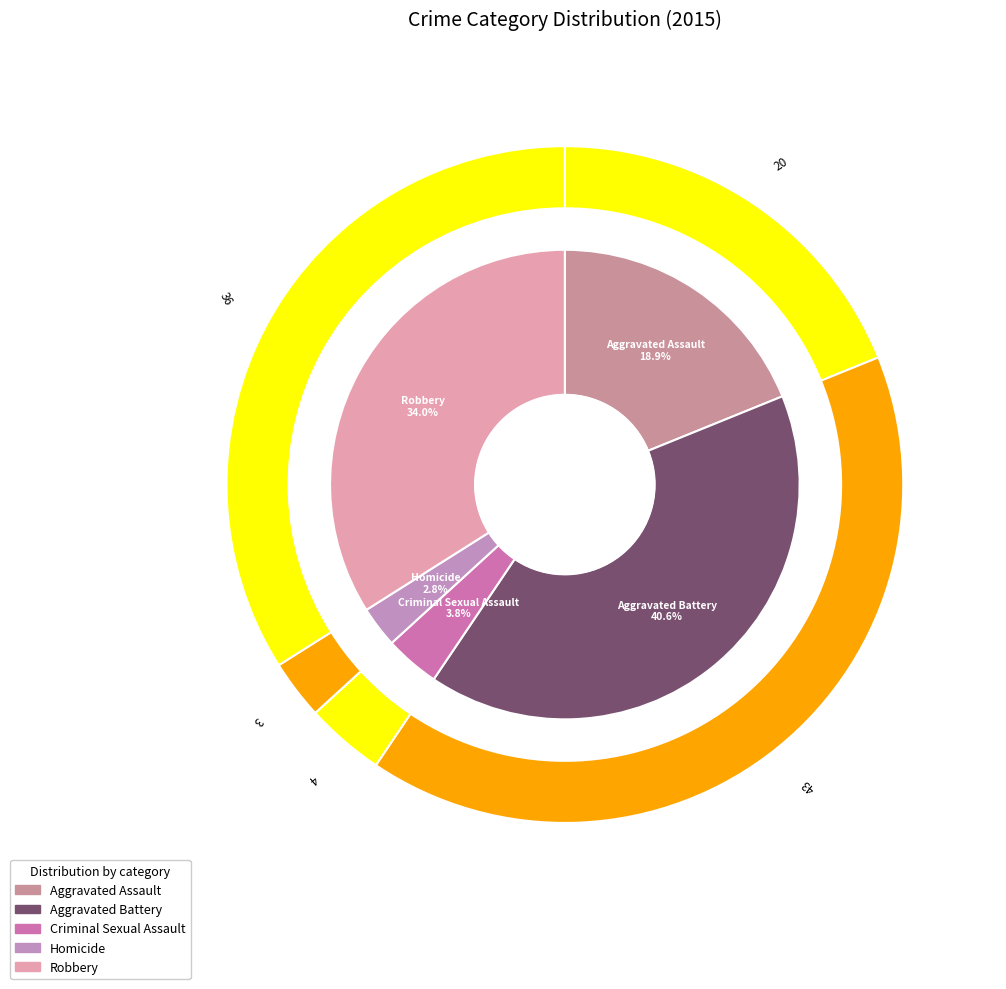

How many slices are in this pie chart?

5